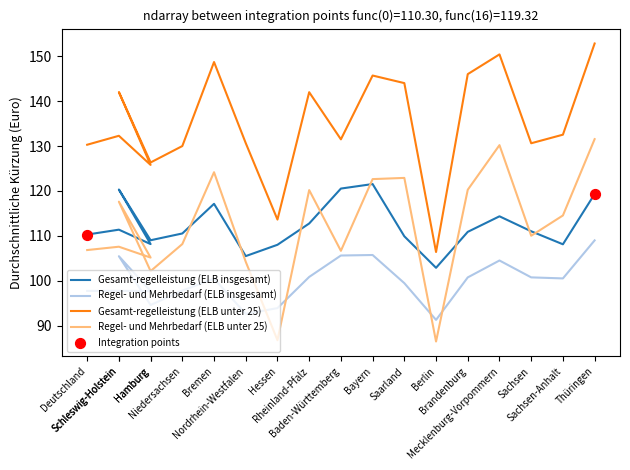

What are all the series names shown in the legend?

Gesamt-regelleistung (ELB insgesamt), Regel- und Mehrbedarf (ELB insgesamt), Gesamt-regelleistung (ELB unter 25), Regel- und Mehrbedarf (ELB unter 25)